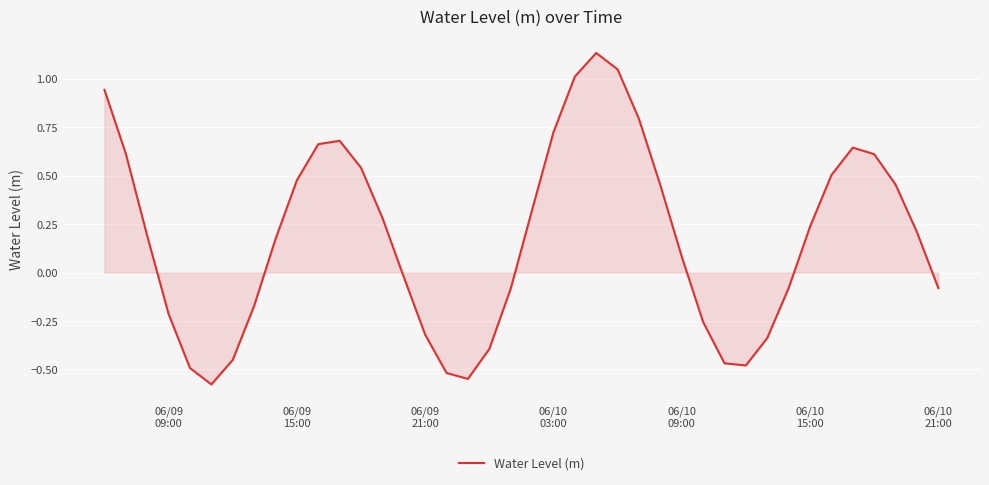

What is the difference between the maximum and minimum values?

1.7